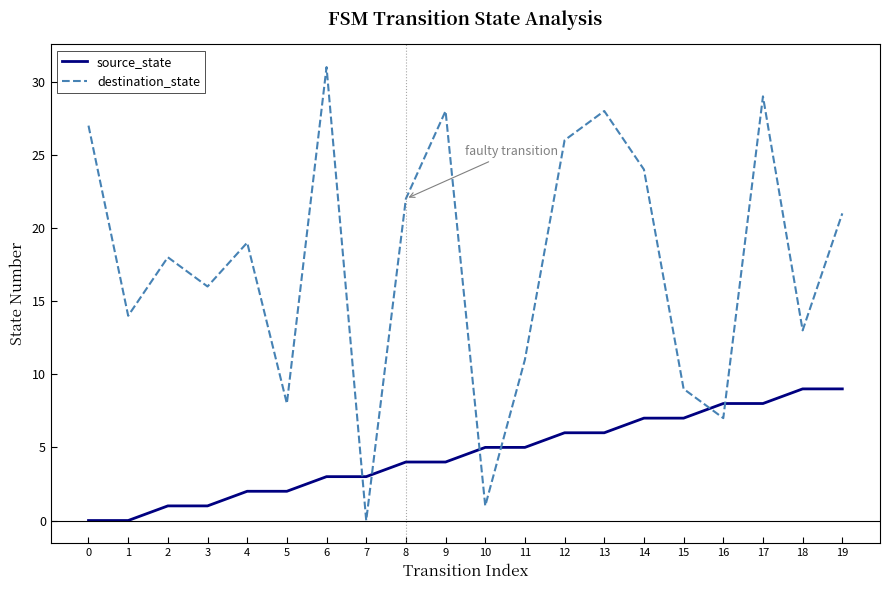

Between 3 and 12, which series saw the biggest shift?

destination_state